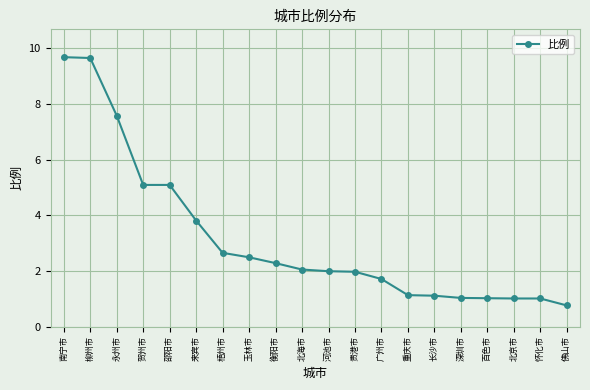

What is the difference between the values at 怀化市 and 永州市?

6.6